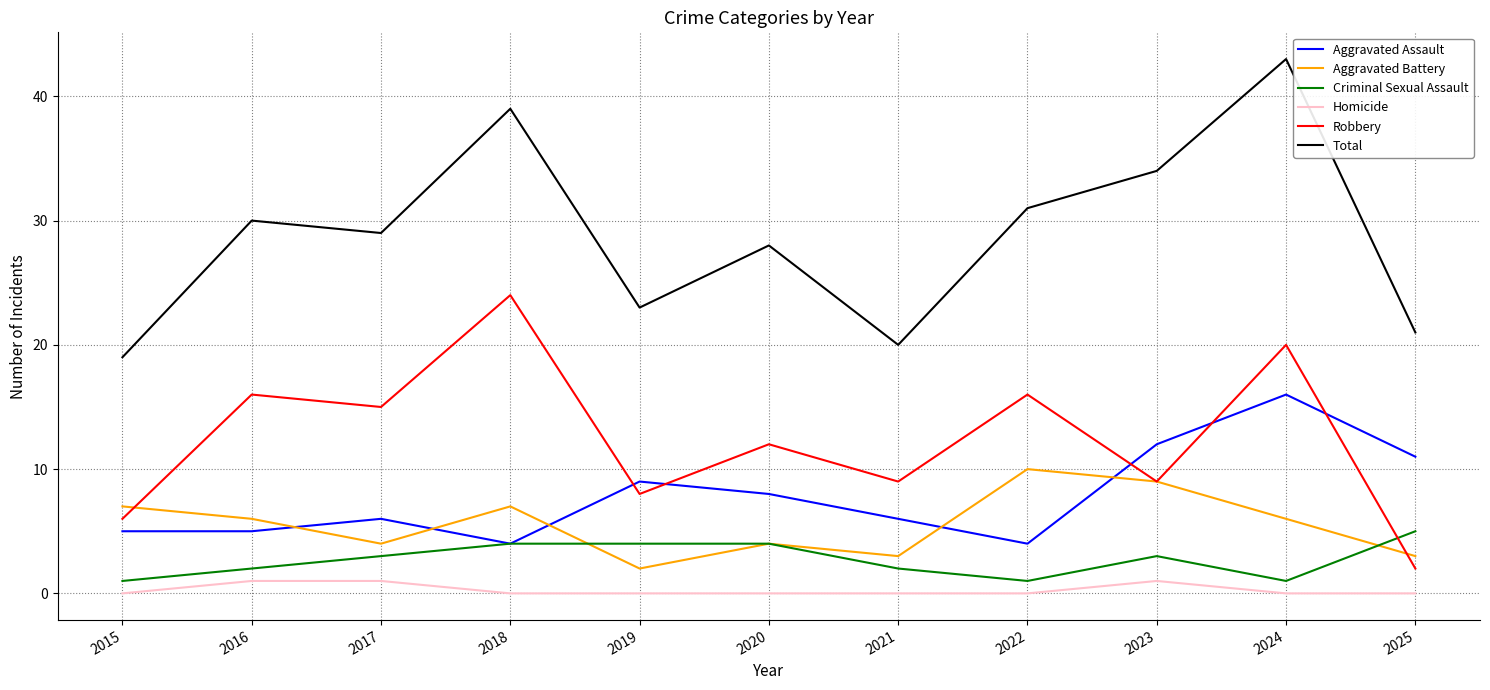

What is the maximum value shown in the chart?

43